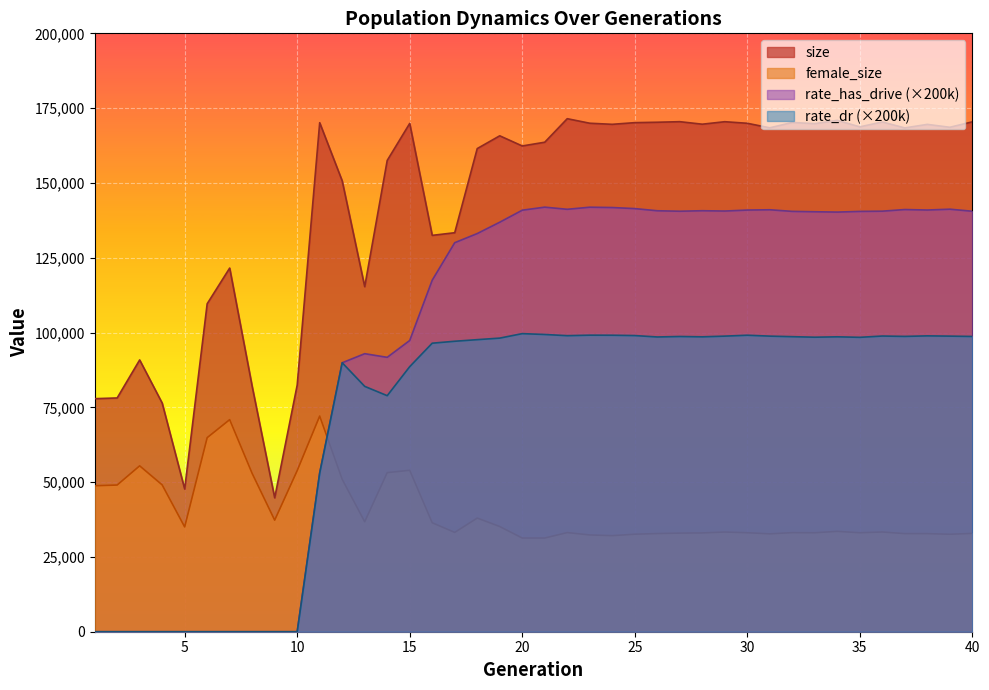

Reading right to left, transcribe all the data shown in this chart.

size: 170420.0	168600.0	169569.0	168388.0	170367.0	168739.0	170911.0	169803.0	170210.0	168421.0	169938.0	170463.0	169631.0	170473.0	170283.0	170146.0	169590.0	169953.0	171470.0	163608.0	162355.0	165752.0	161482.0	133359.0	132474.0	169887.0	157515.0	115324.0	150687.0	170130.0	82433.0	44757.0	81975.0	121543.0	109617.0	47699.0	76428.0	90838.0	78131.0	77892.0
female_size: 32865.0	32576.0	32790.0	32792.0	33332.0	33082.0	33550.0	33081.0	33121.0	32716.0	33090.0	33316.0	33026.0	32957.0	32816.0	32593.0	32108.0	32349.0	33138.0	31312.0	31317.0	35161.0	37983.0	33201.0	36422.0	53957.0	53168.0	36761.0	50939.0	72078.0	53844.0	37292.0	52898.0	70884.0	64862.0	35029.0	49079.0	55447.0	49027.0	48787.0
rate_has_drive: 140541.6	141223.0	140945.4	141105.0	140561.0	140485.0	140256.0	140369.6	140495.2	141029.2	140933.0	140607.2	140710.2	140543.4	140699.8	141423.6	141778.2	141888.2	141190.0	141904.6	140886.2	136869.4	133079.2	130025.6	117487.6	97342.4	91713.2	92927.0	89895.0	53045.4	0.0	0.0	0.0	0.0	0.0	0.0	0.0	0.0	0.0	0.0
rate_dr: 98688.0	98798.2	98885.6	98707.2	98828.8	98396.8	98569.4	98436.4	98616.0	98797.8	99098.8	98799.0	98566.2	98677.2	98517.6	98986.0	99098.0	99118.0	98948.2	99349.0	99630.2	98133.2	97619.6	97084.4	96437.2	88593.6	78892.2	82005.4	89895.0	53045.4	0.0	0.0	0.0	0.0	0.0	0.0	0.0	0.0	0.0	0.0